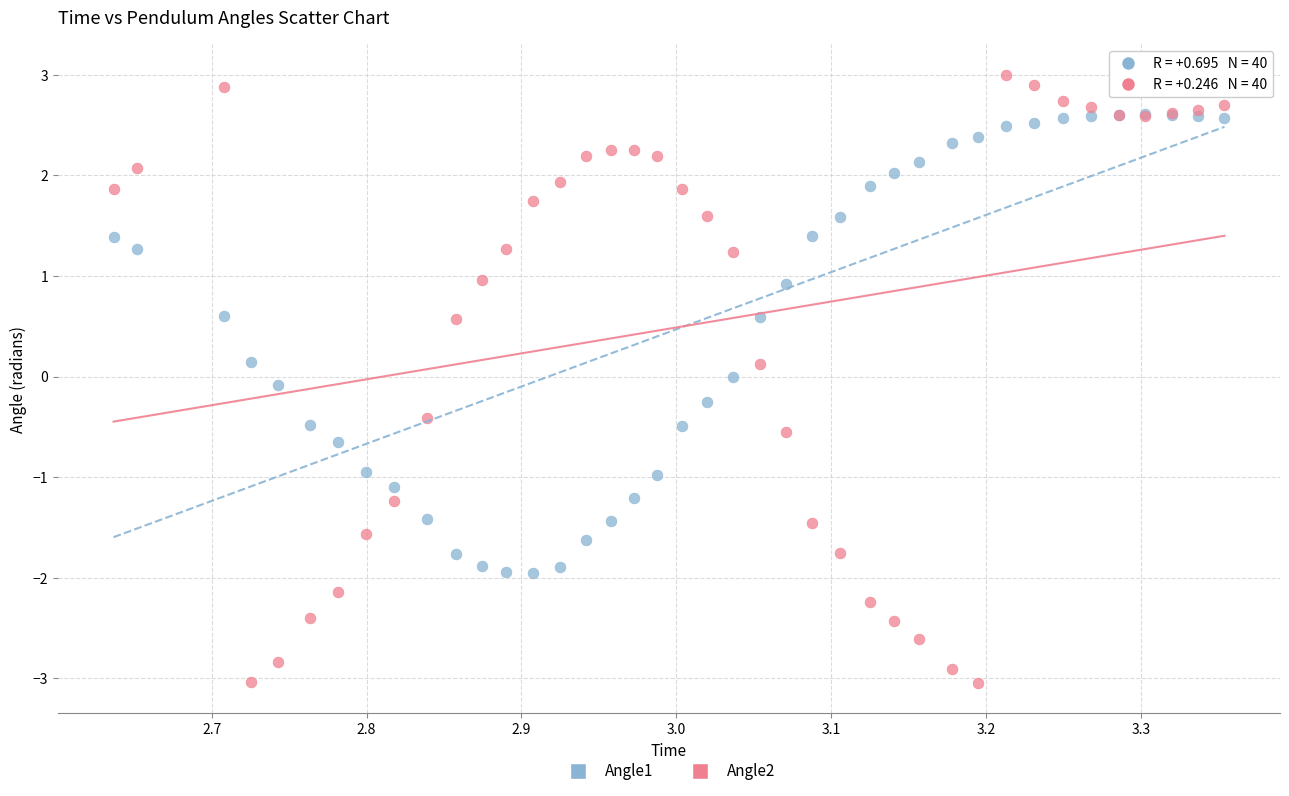

Which series has the widest spread of Y values?

Angle2